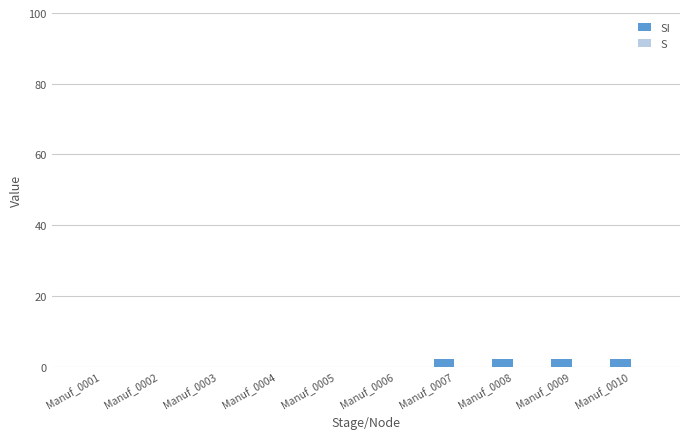

Reading left to right, transcribe all the data shown in this chart.

Manuf_0001=0.0	Manuf_0002=0.0	Manuf_0003=0.0	Manuf_0004=0.0	Manuf_0005=0.0	Manuf_0006=0.0	Manuf_0007=2.0	Manuf_0008=2.0	Manuf_0009=2.0	Manuf_0010=2.0